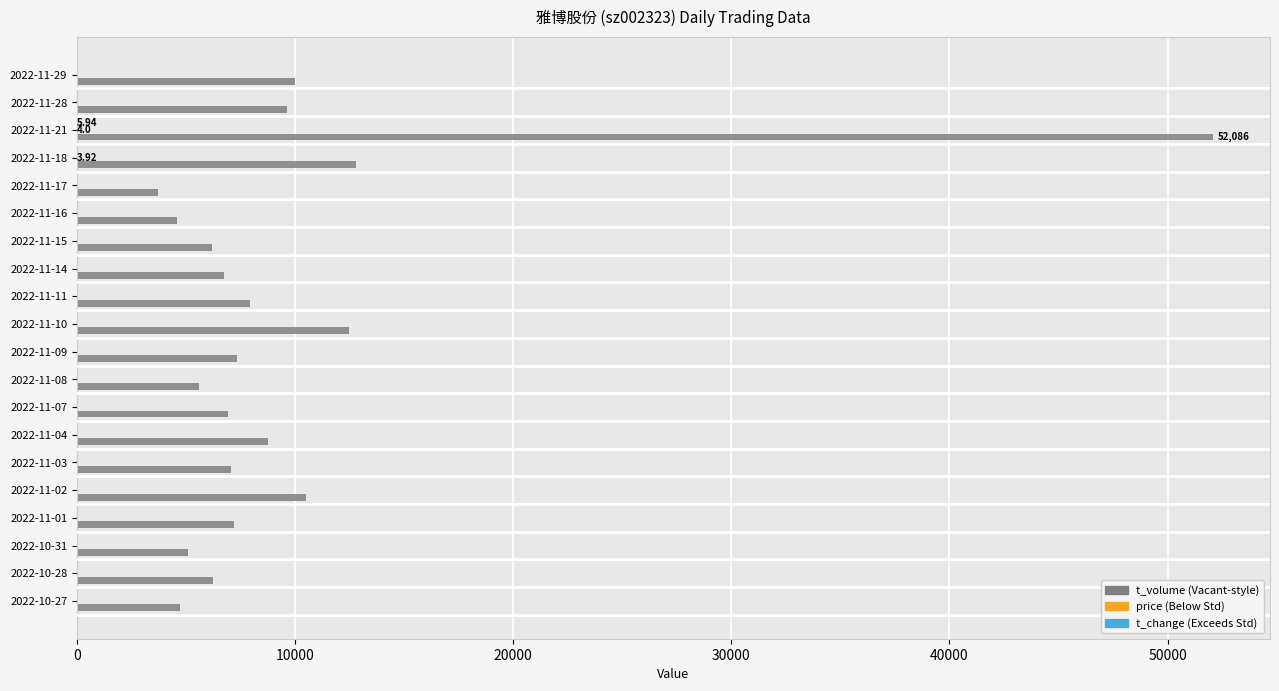

At which category is the sum across all series the highest?

2022-11-21